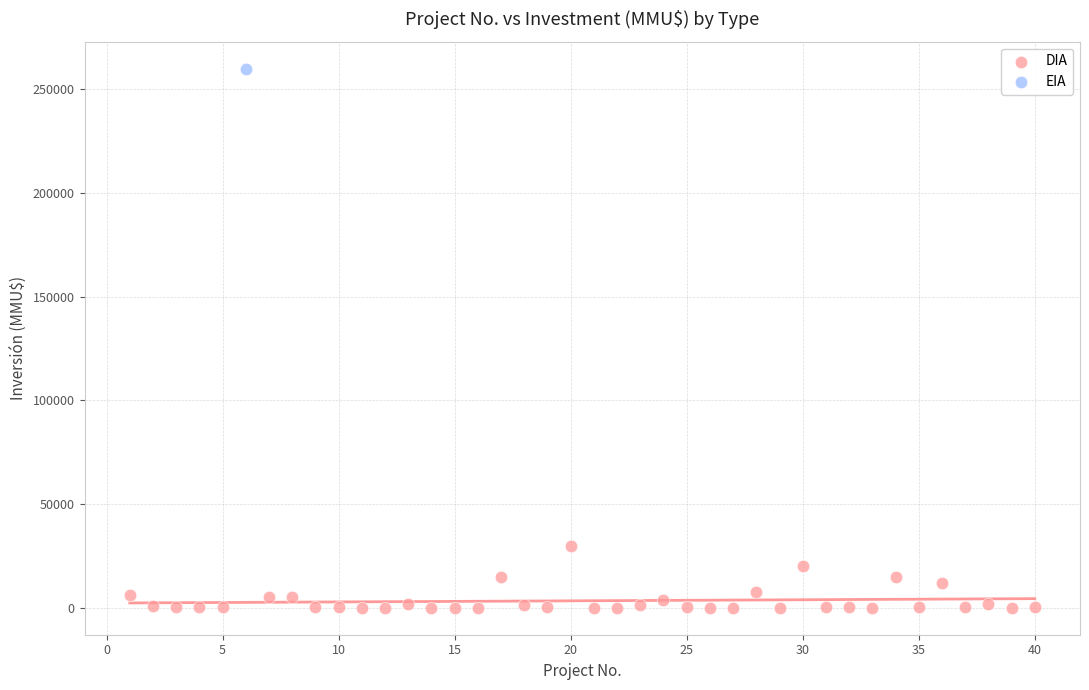

What are all the series names shown in the legend?

DIA, EIA